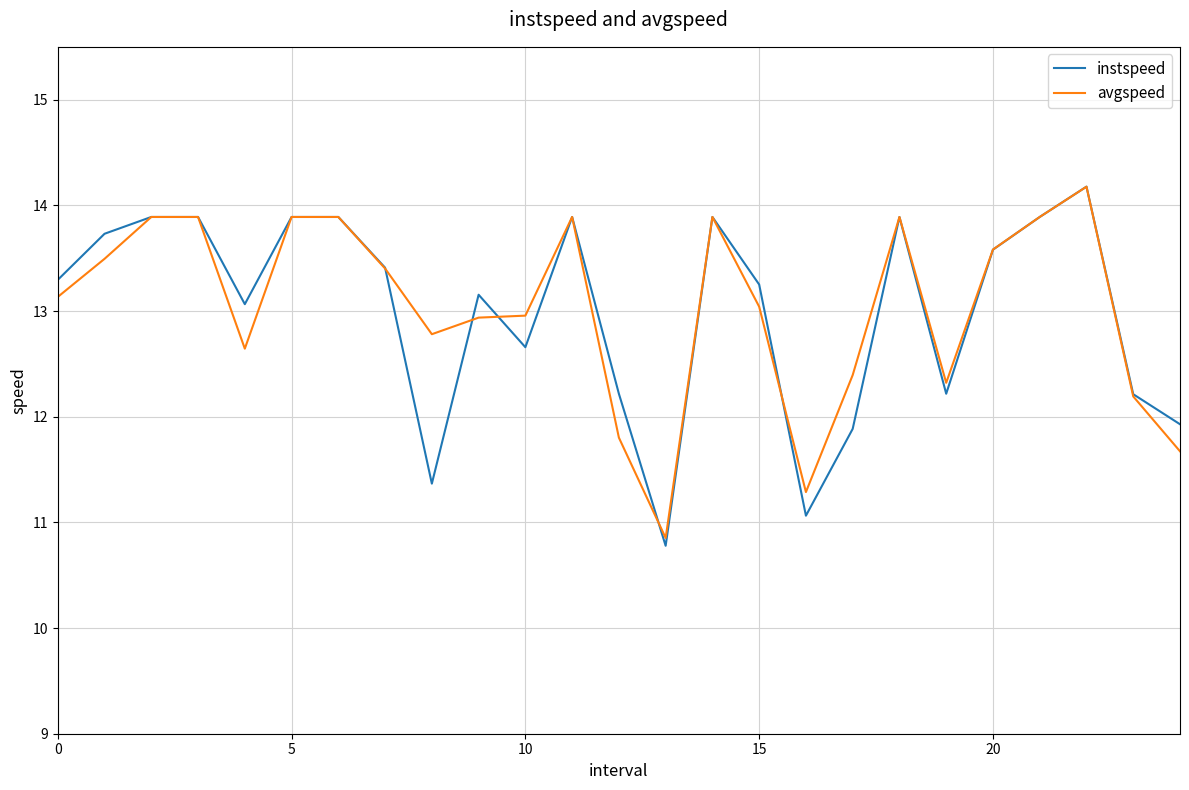

Which series has the largest range (max minus min)?

instspeed